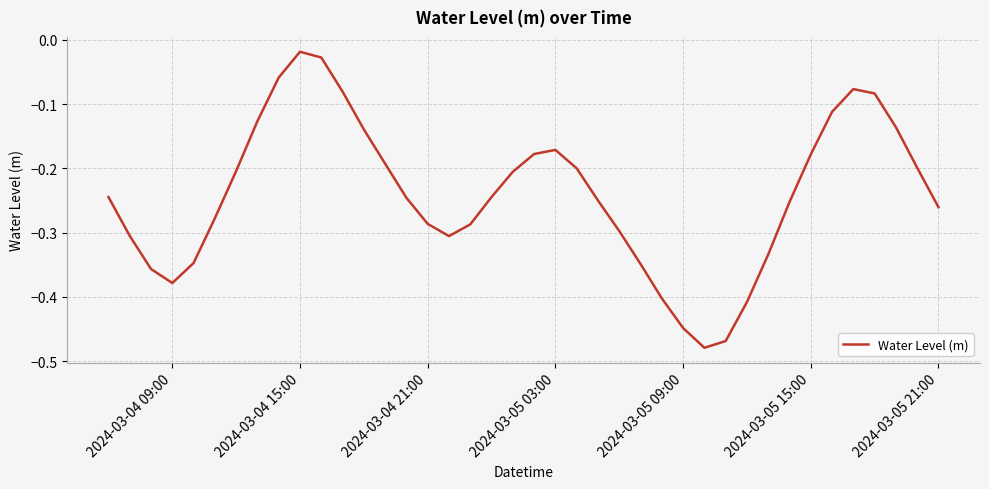

How many points are lower than both their immediate neighbors (excluding endpoints)?

3